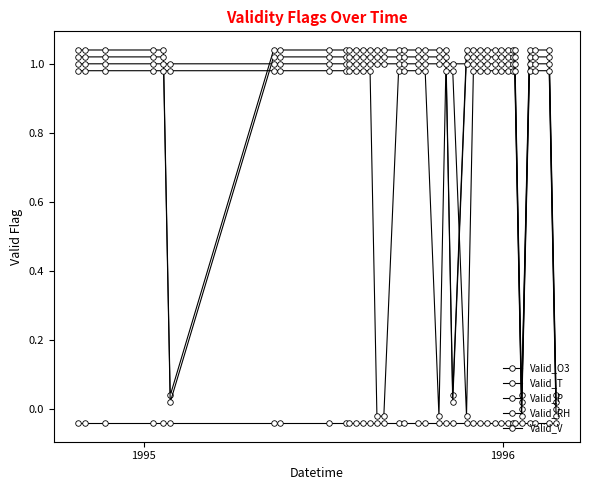

How many lines are shown in the chart?

5